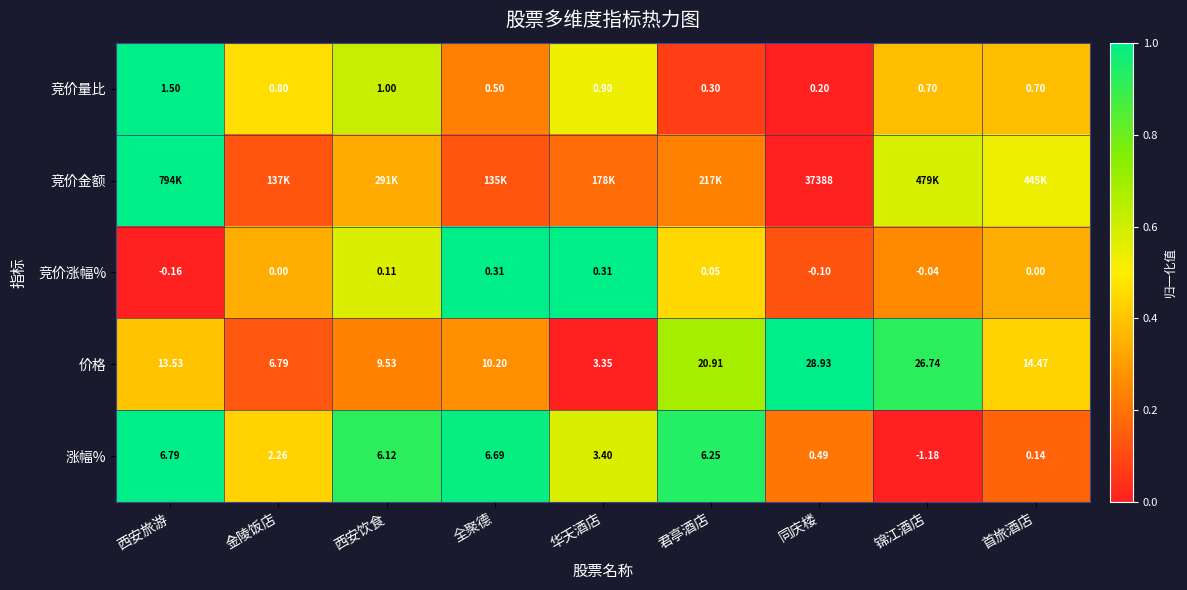

Rank the series at 同庆楼 from highest to lowest value.

竞价金额, 价格, 涨幅%, 竞价量比, 竞价涨幅%